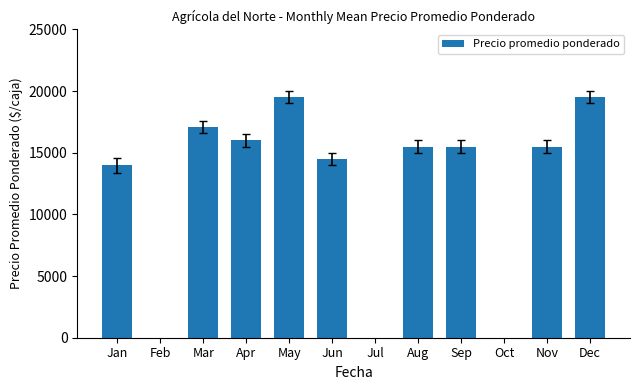

Does the chart contain stacked bars?

No